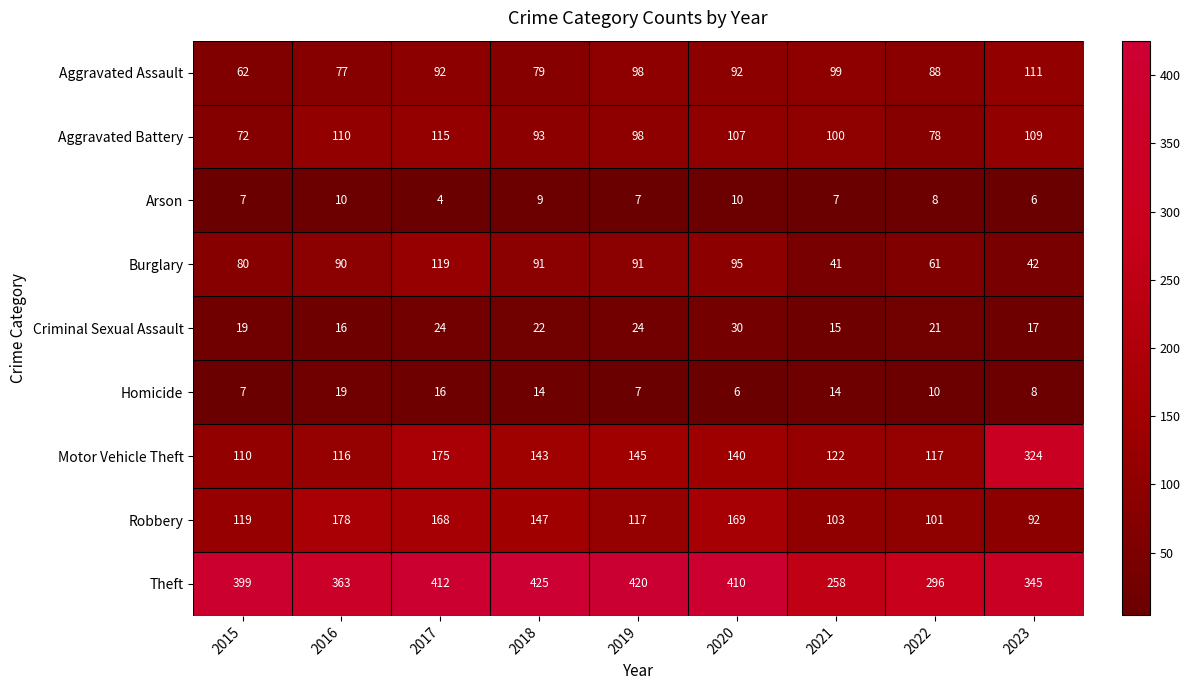

What is the approximate value of Aggravated Battery at 2019?

98